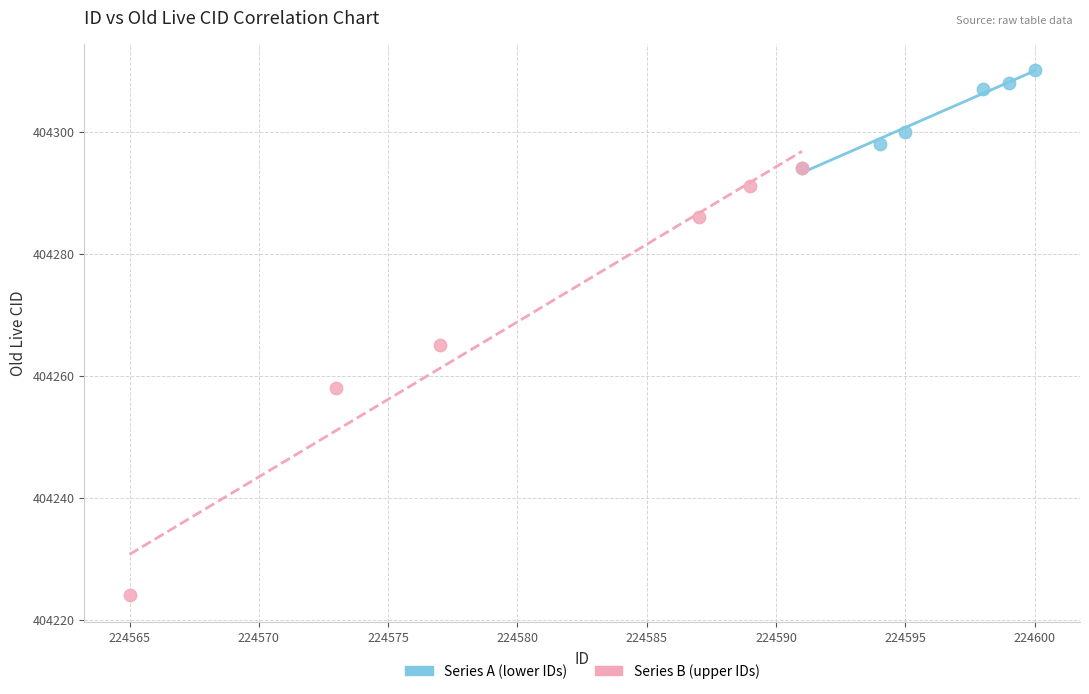

Which series reaches the maximum Y coordinate?

Series A (lower IDs)